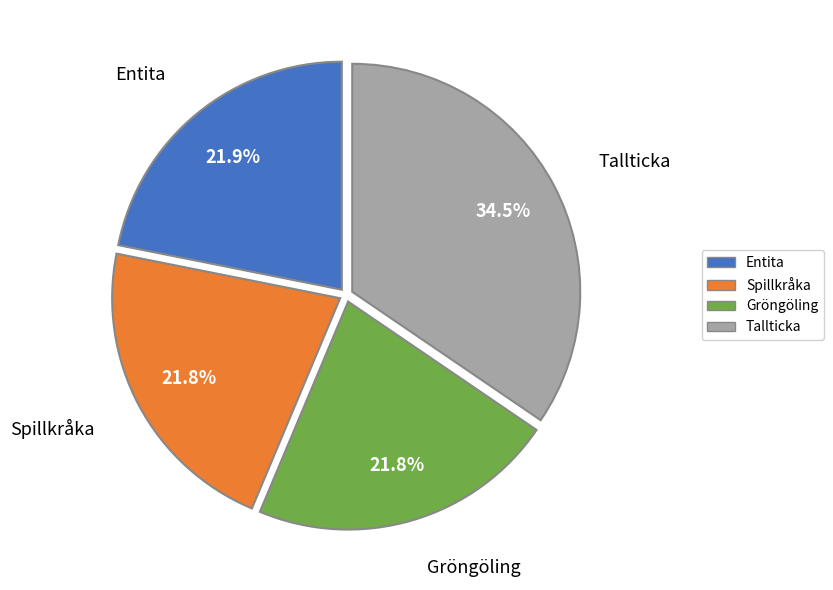

Between Entita and Tallticka, which is larger?

Tallticka